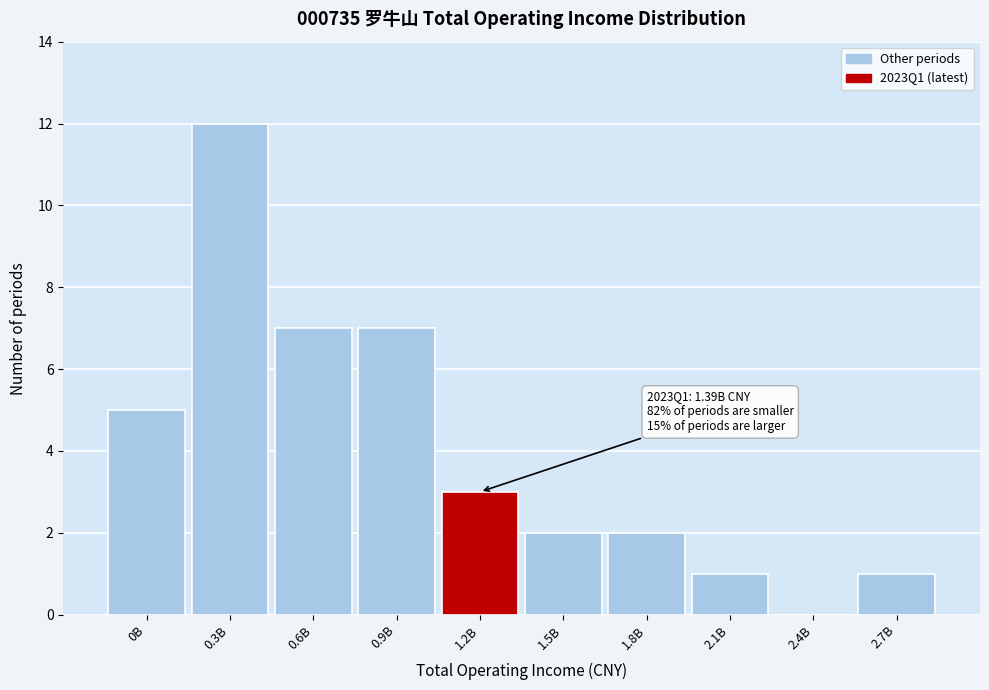

Reading right to left, extract all data points from this chart.

2.7B=1	2.4B=0	2.1B=1	1.8B=2	1.5B=2	1.2B=3	0.9B=7	0.6B=7	0.3B=12	0B=5